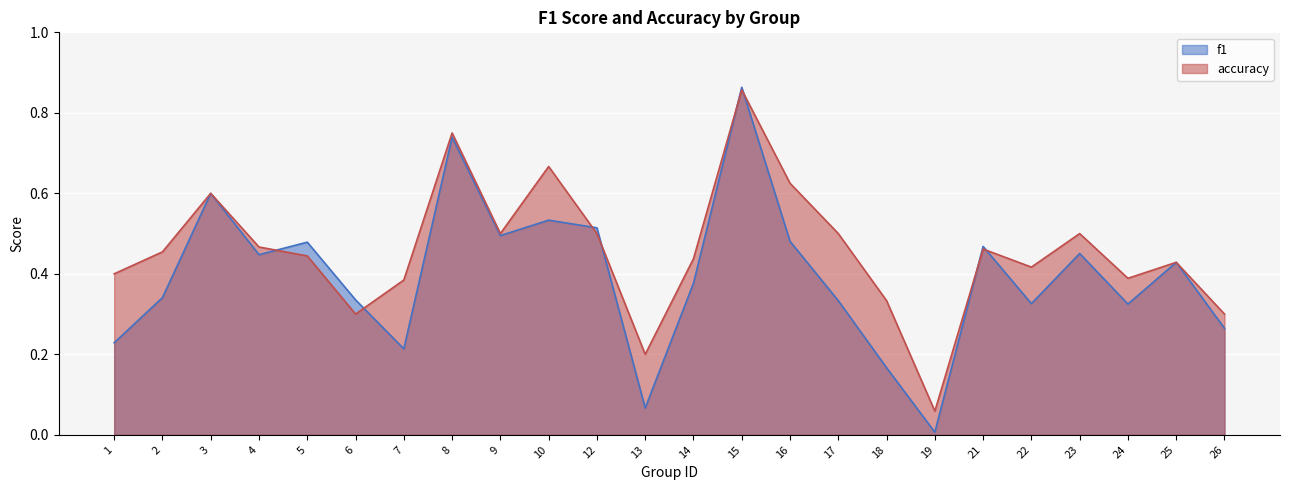

List the series in order of their overall mean, highest first.

accuracy, f1